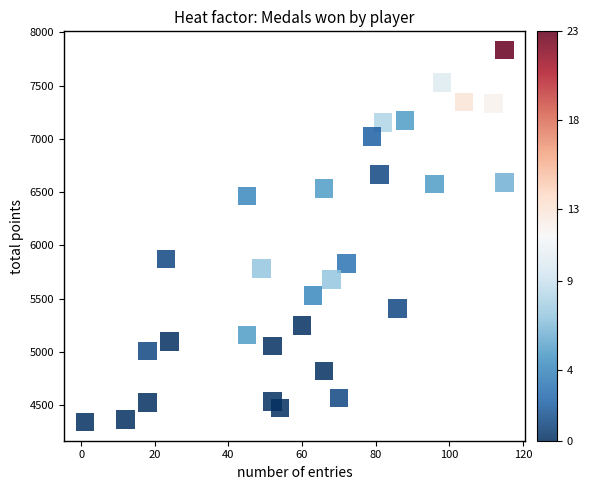

What is the range of X values (max minus min)?

114